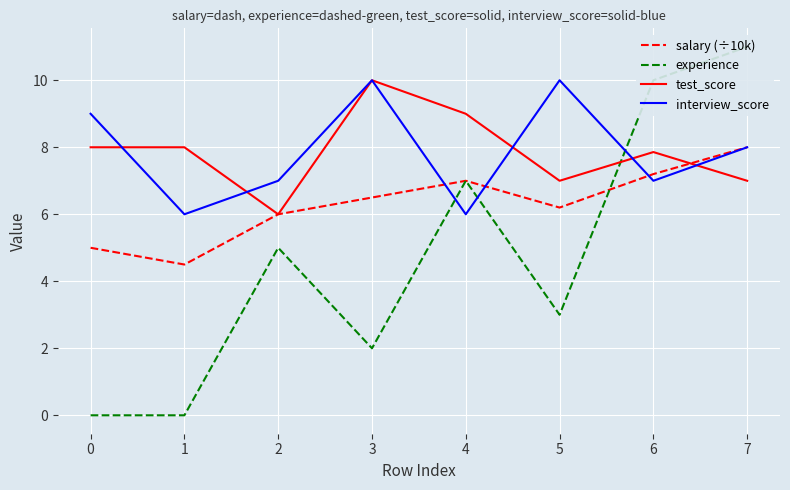

The interview_score series shows 5.6 at 3. True or false?

False